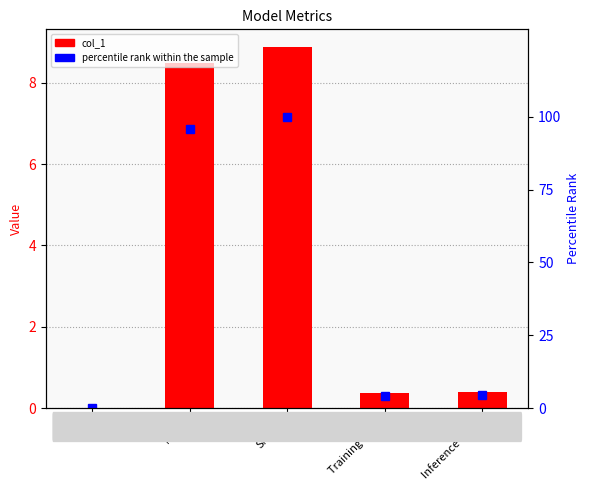

What is the difference between the col_1 values at MAPE and MSE?

8.5